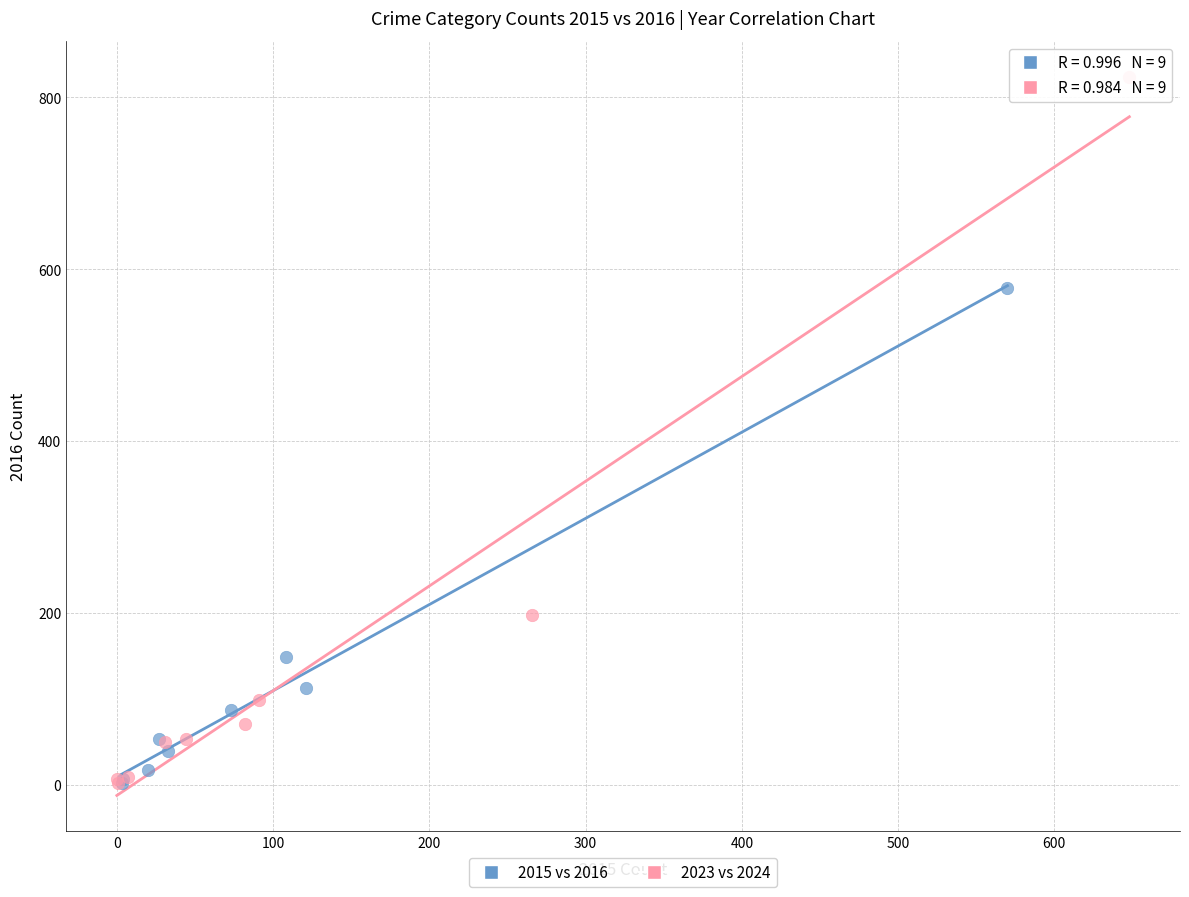

Which series reaches the maximum Y coordinate?

2023 vs 2024